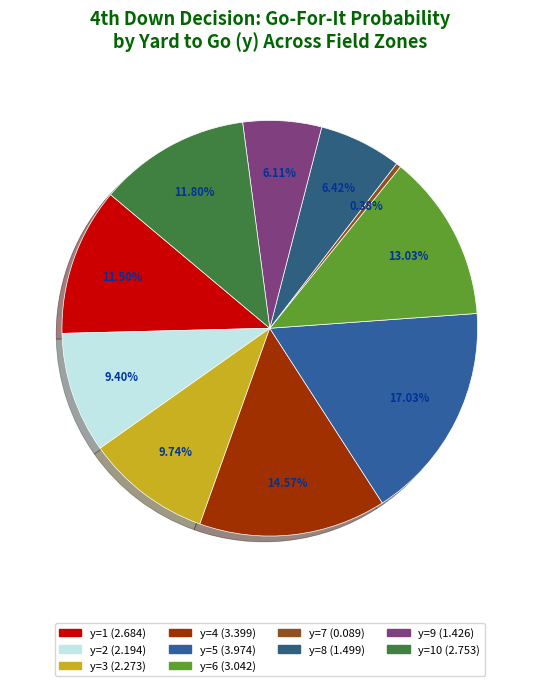

How many slices are in this pie chart?

10